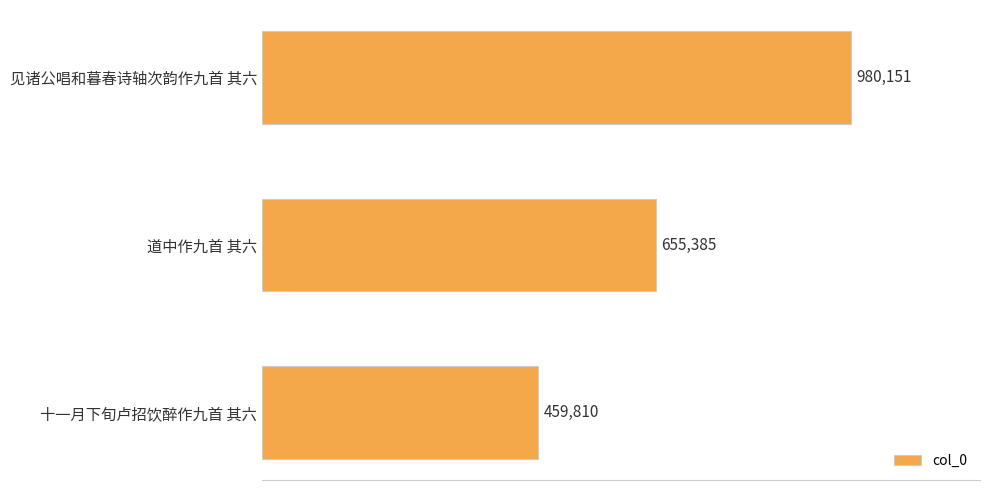

Are the bars horizontal?

Yes